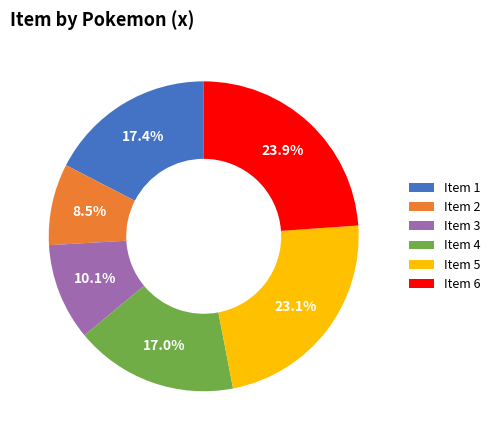

Between Item 5 and Item 3, which is larger?

Item 5